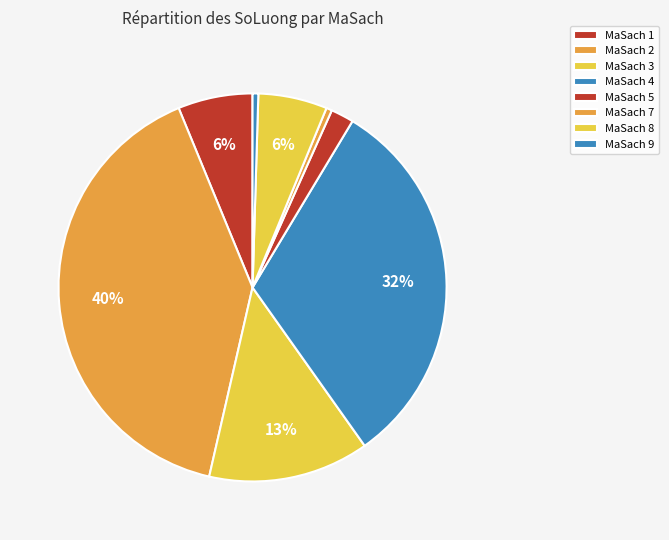

Combined, do MaSach 8 and MaSach 2 account for over 50%?

No